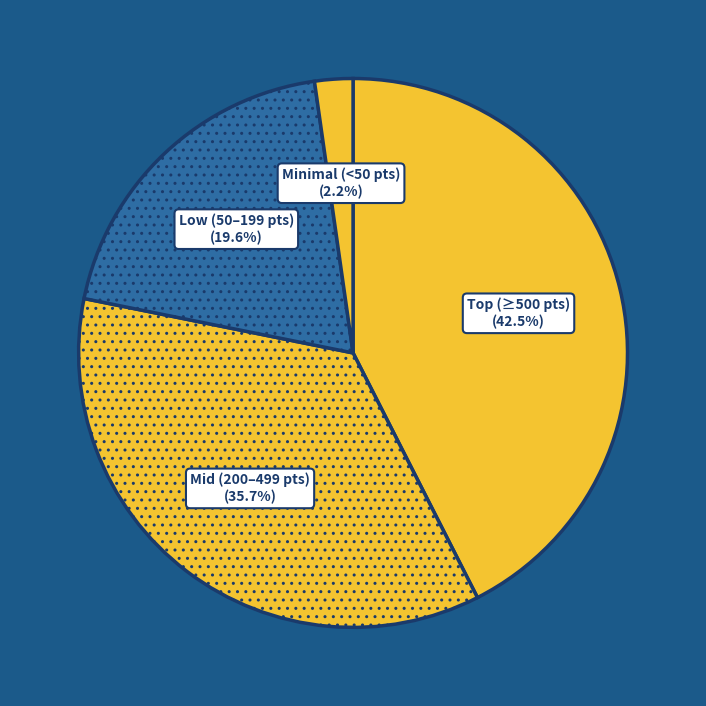

Approximately how many times larger is the value at Low (50–199 pts) compared to Mid (200–499 pts)?

0.5